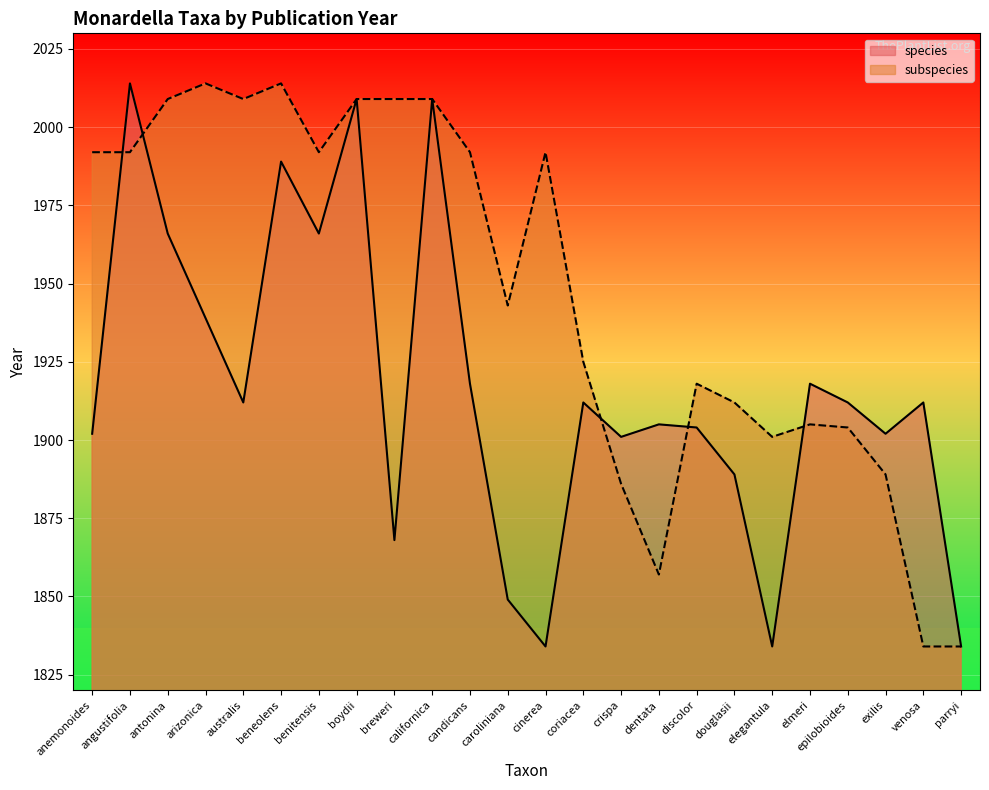

Which series changed the most between candicans and coriacea?

subspecies